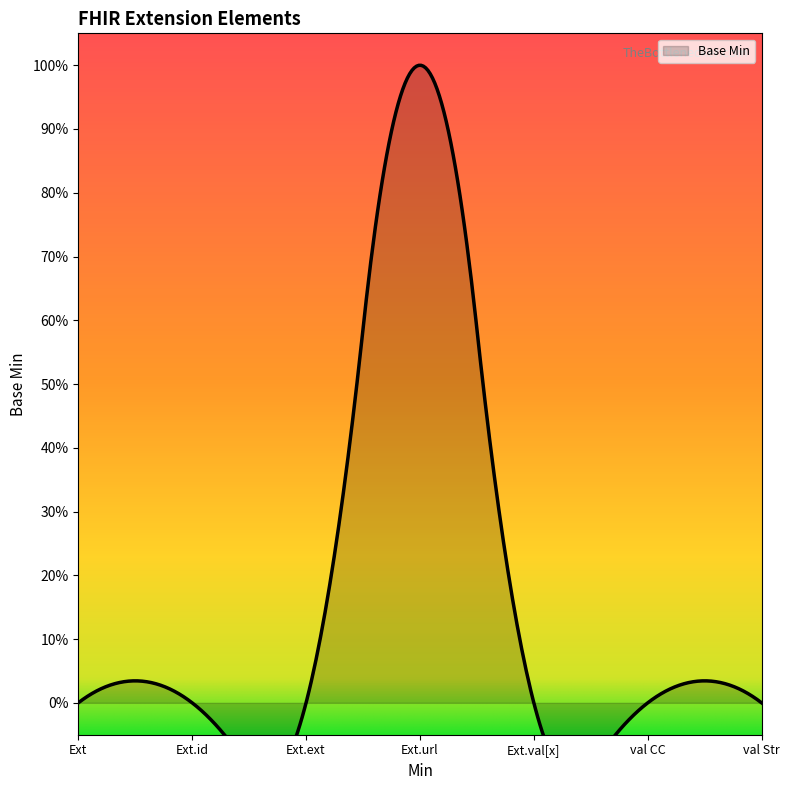

How many distinct data groups are displayed?

1